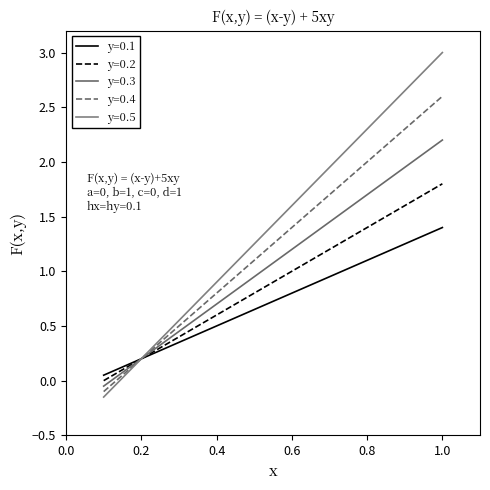

What are all the series names shown in the legend?

y=0.1, y=0.2, y=0.3, y=0.4, y=0.5